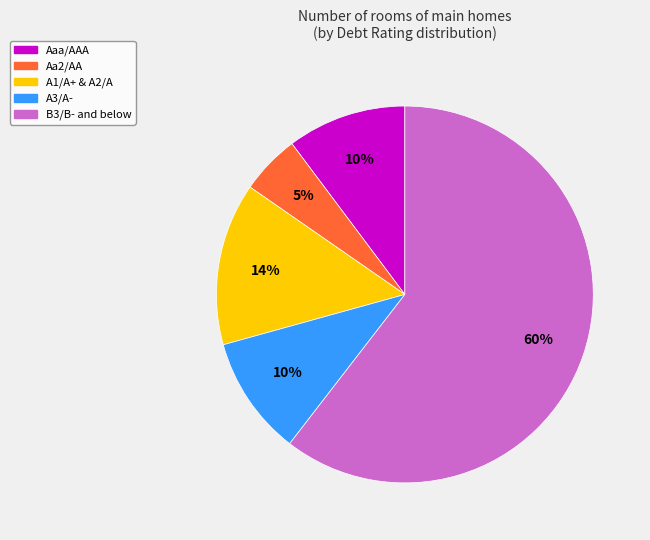

Does any single category account for the majority?

Yes